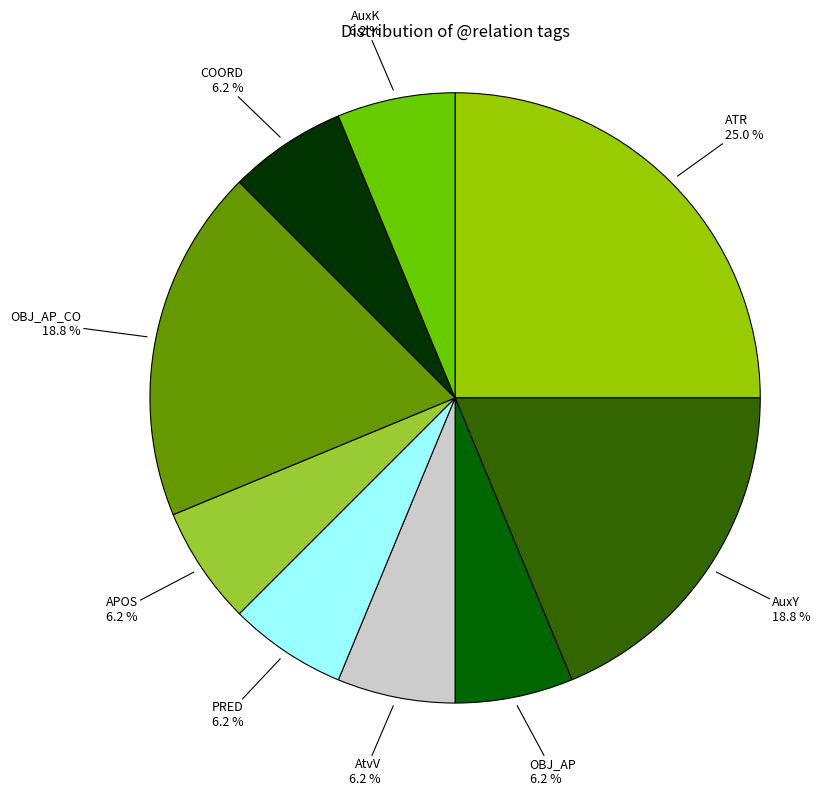

How many slices are in this pie chart?

9